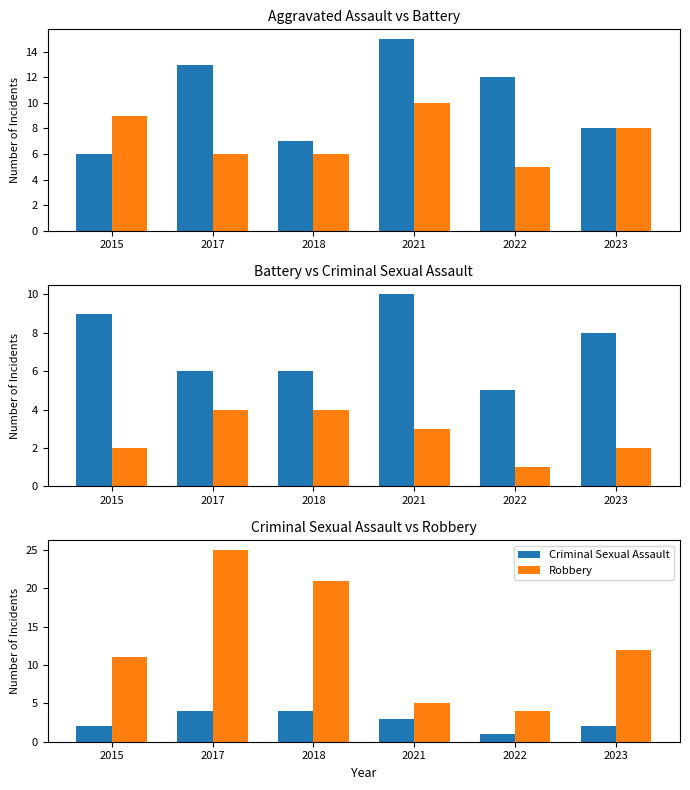

What is the sum of all Criminal Sexual Assault values?

16